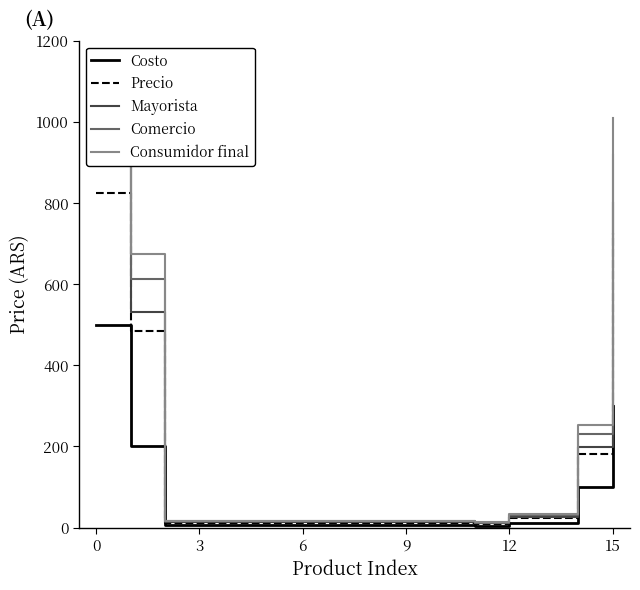

What is the approximate value of Mayorista at 12?

26.6